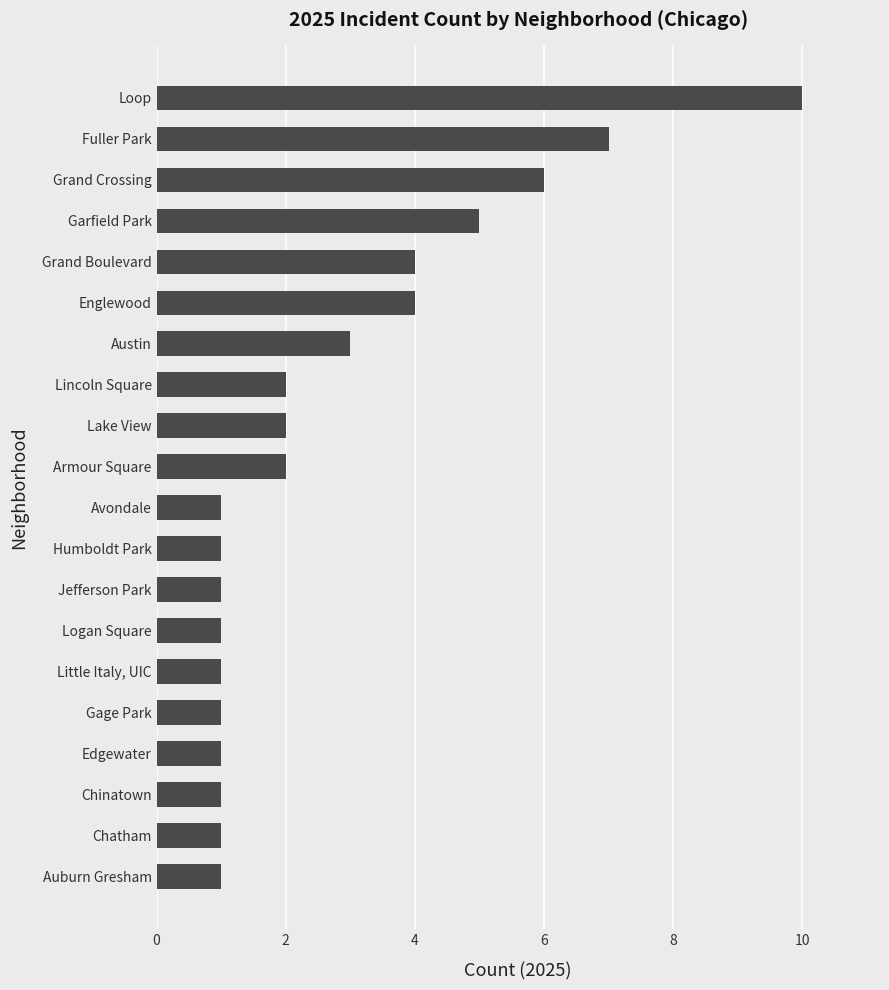

Reading bottom to top, list all the values displayed in this chart.

1	1	1	1	1	1	1	1	1	1	2	2	2	3	4	4	5	6	7	10